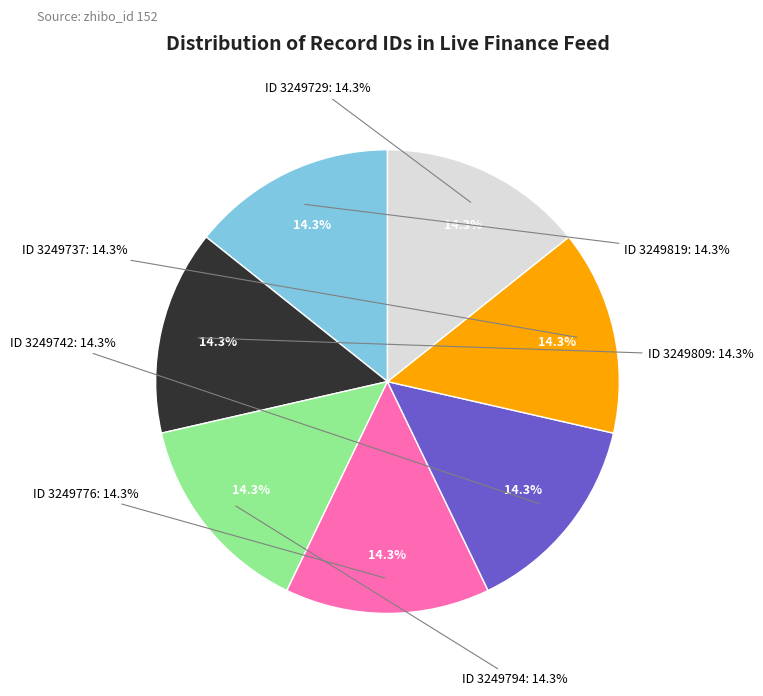

True or false: ID: 3249729 accounts for 22% of the total.

False